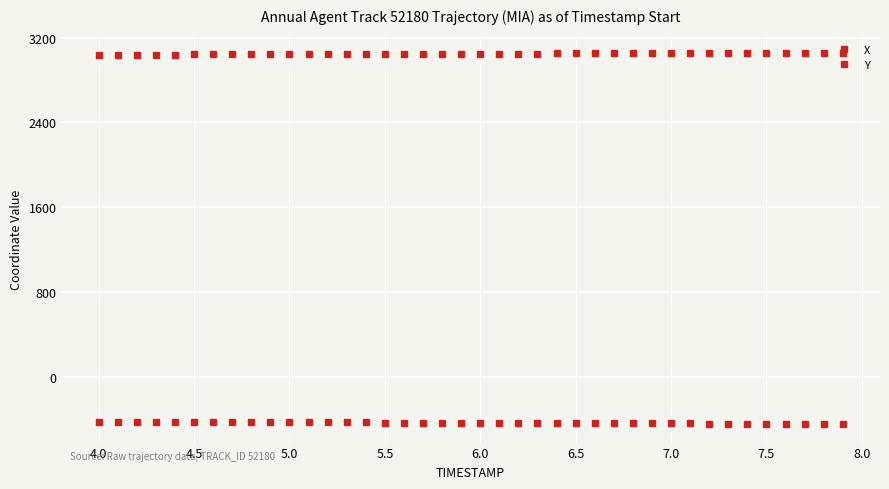

Count the number of categories in the chart.

40